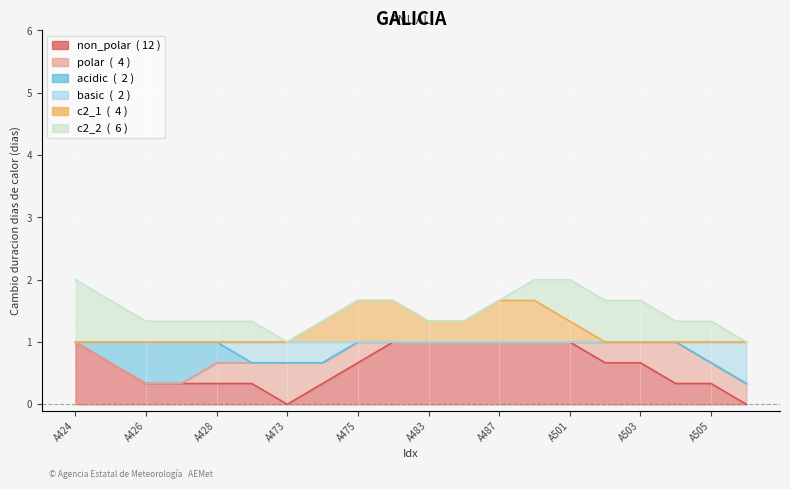

What is the difference between the second highest and minimum values in the c2_2 series?

1